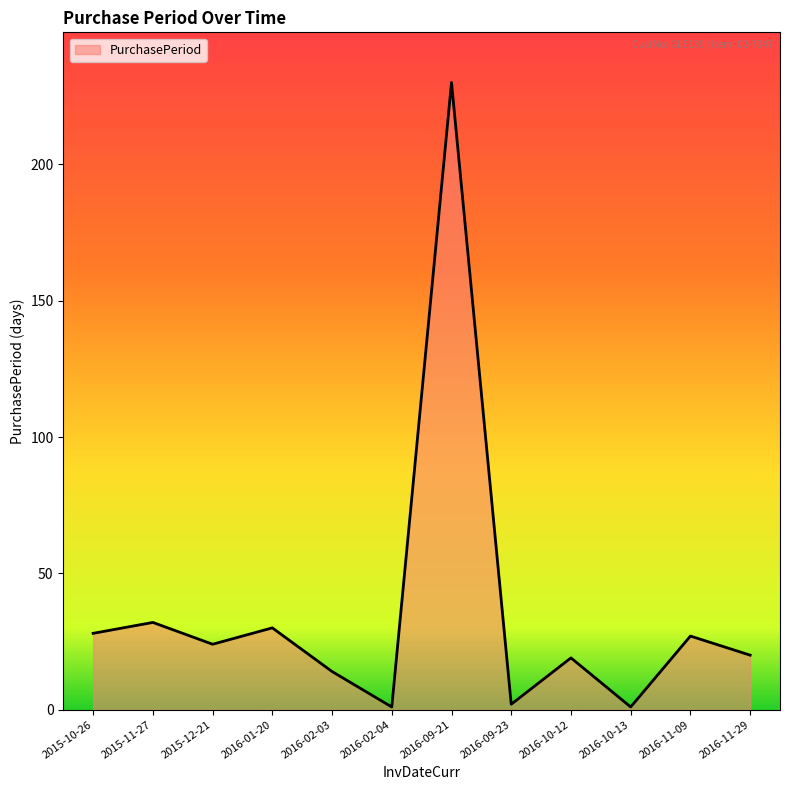

What position from the left is 2016-10-13?

10